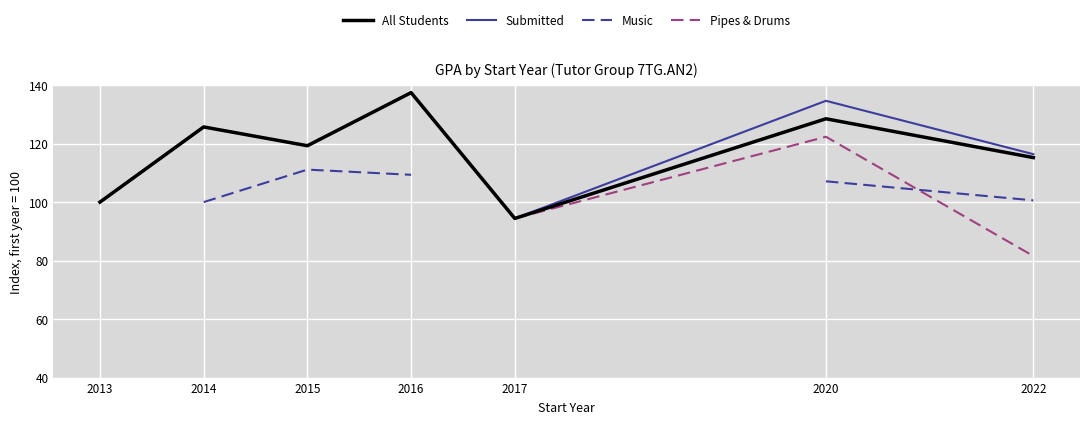

What is the smallest value displayed?

81.6